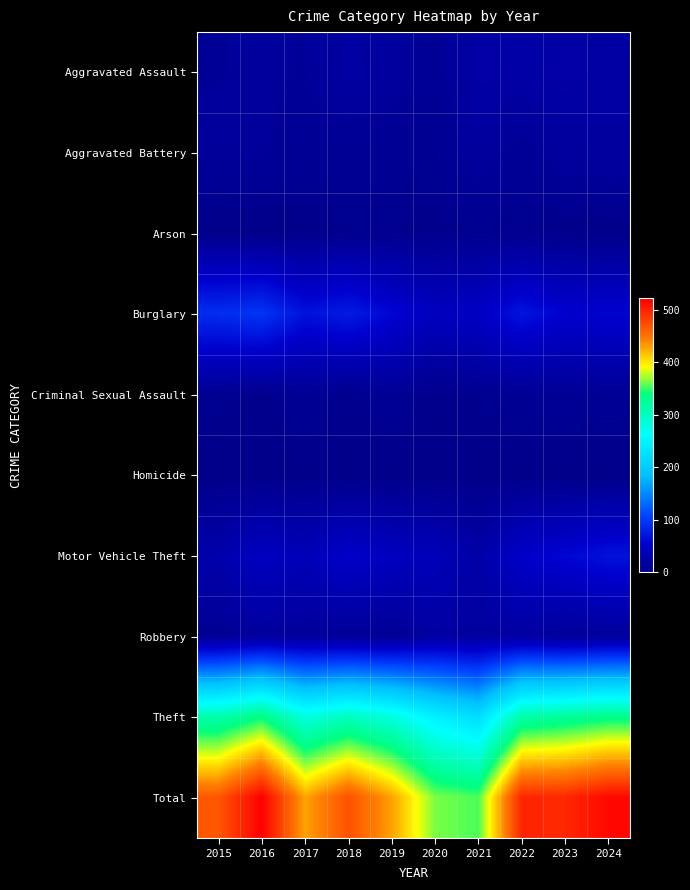

What is the total value across all series at 2019?

858